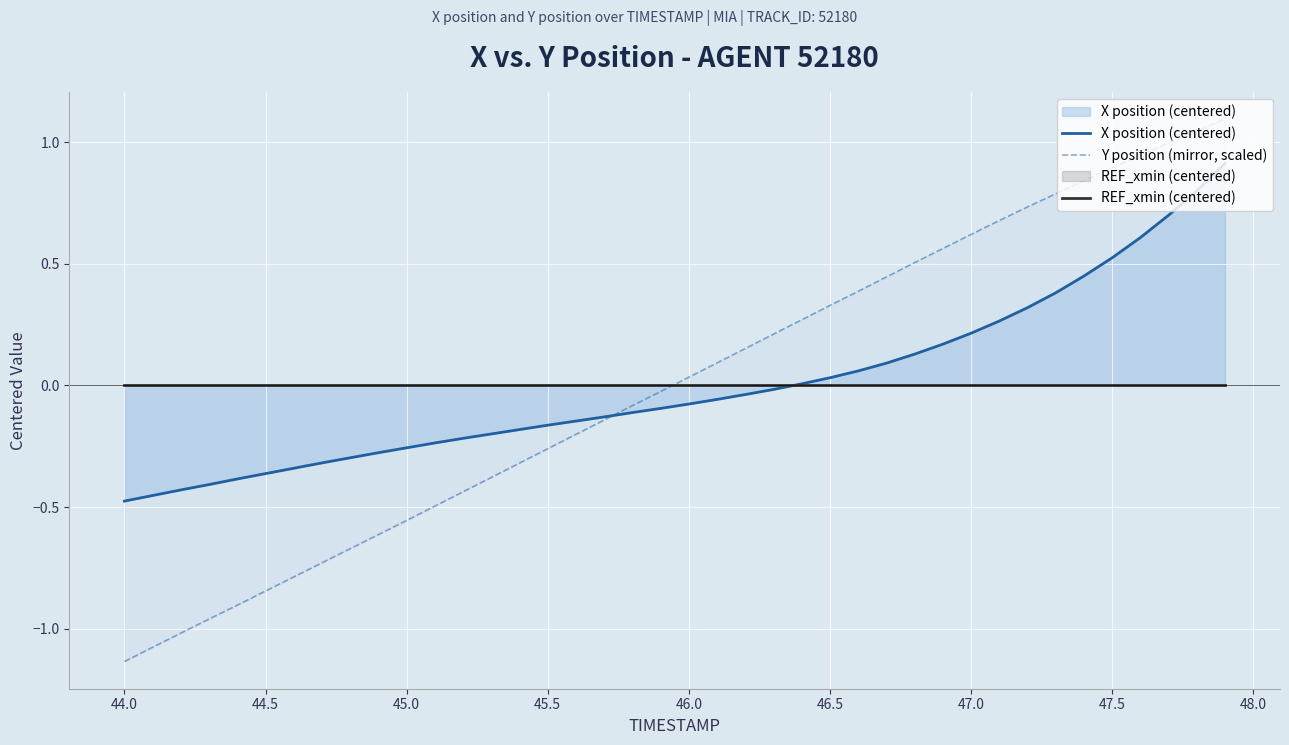

What is the difference between the second highest and minimum values in the X position (centered) series?

1.3